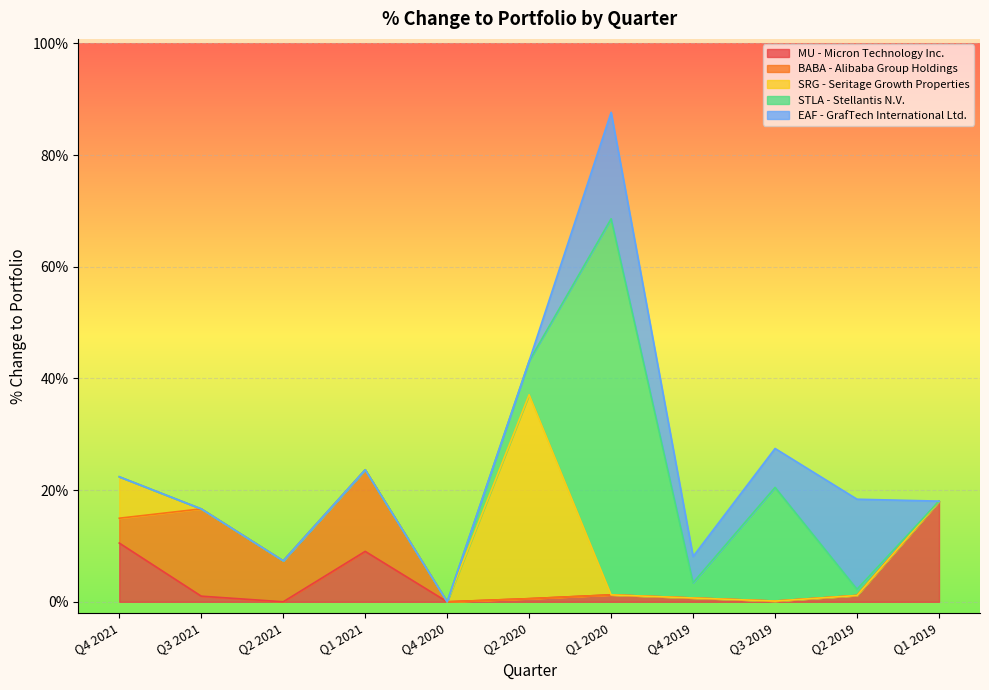

Where is the first local minimum for BABA - Alibaba Group Holdings?

Q2 2021